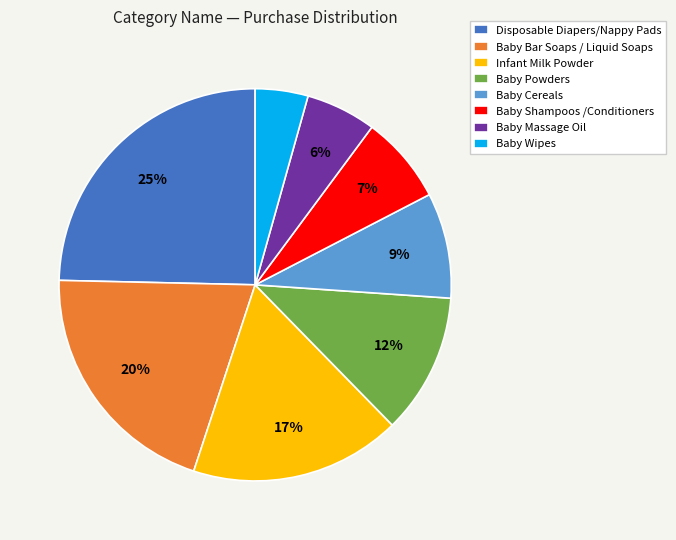

Which has a higher value, Infant Milk Powder or Disposable Diapers/Nappy Pads?

Disposable Diapers/Nappy Pads